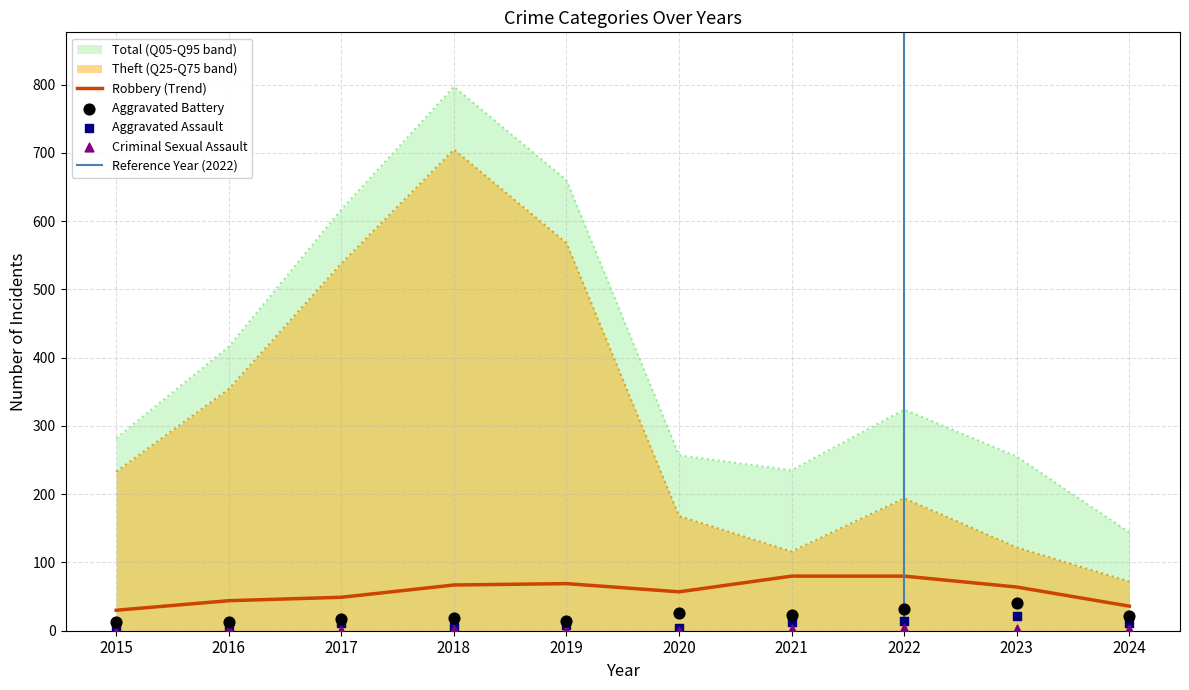

Which series has the largest total across all categories?

Total